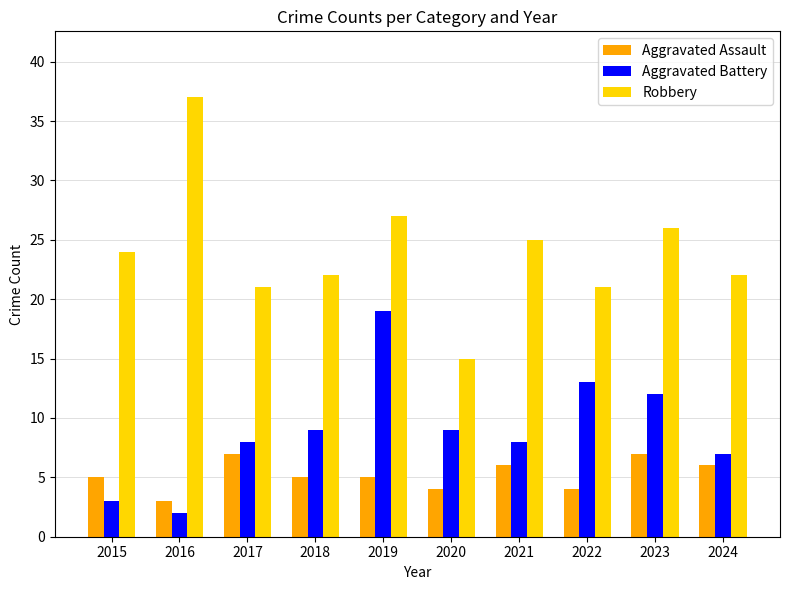

The Robbery series shows 35 at 2023. True or false?

False